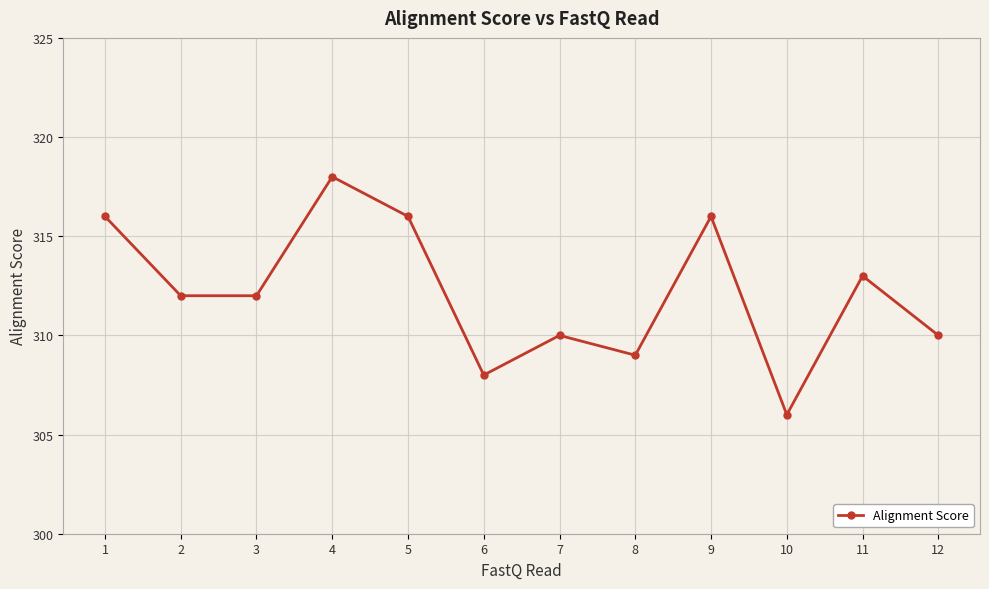

Reading left to right, extract all data points from this chart.

1=316	2=312	3=312	4=318	5=316	6=308	7=310	8=309	9=316	10=306	11=313	12=310